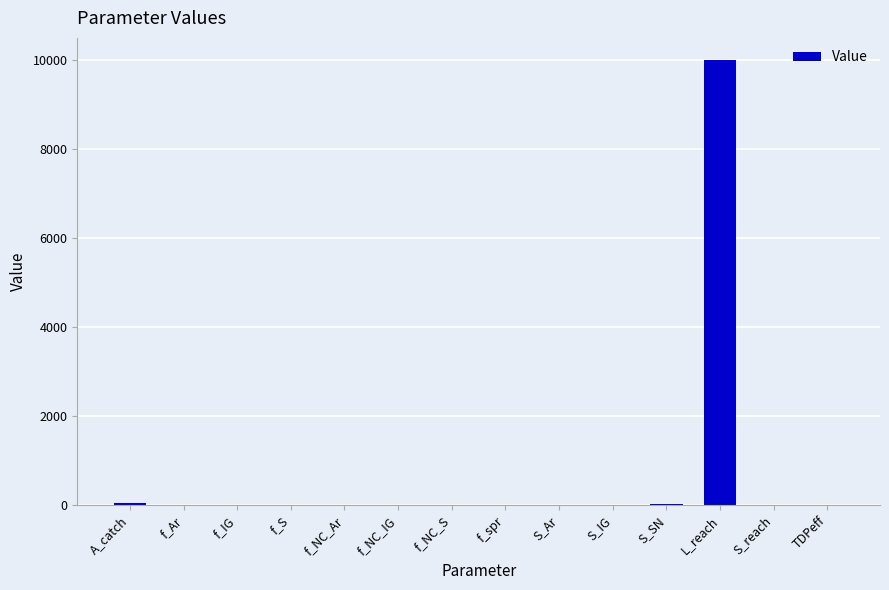

The chart shows a value of 10000.0 at L_reach. True or false?

True